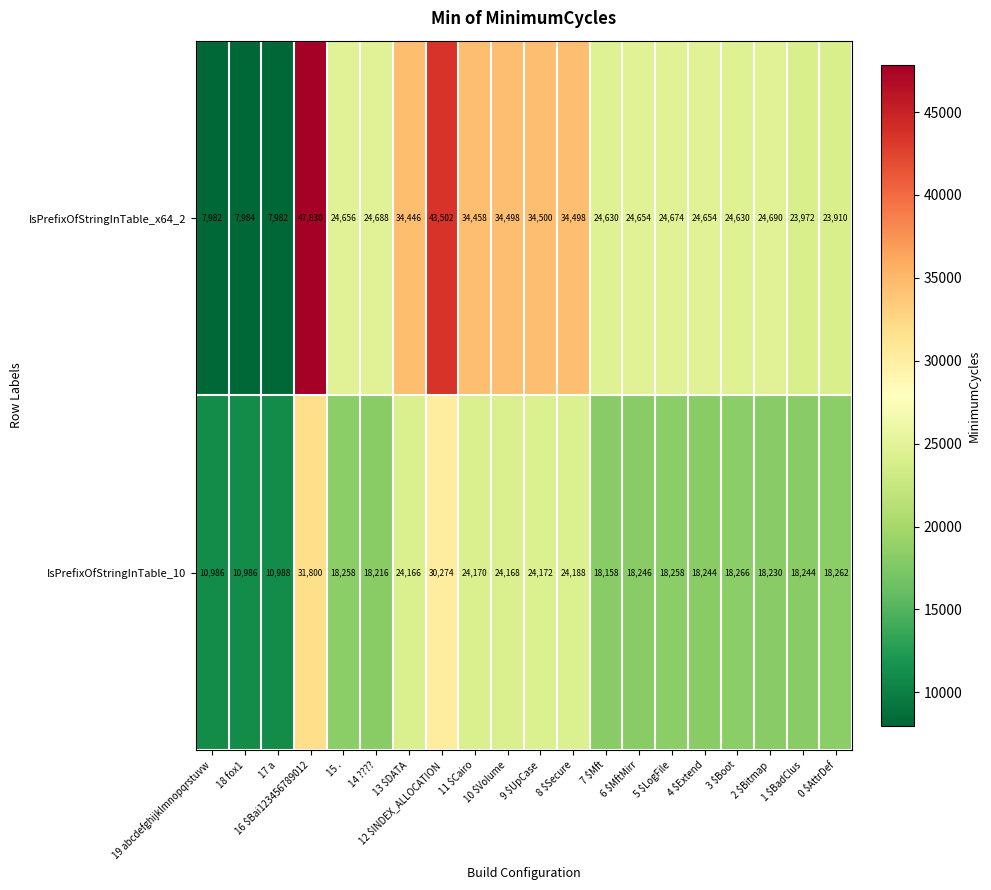

What is the maximum value for IsPrefixOfStringInTable_x64_2?

47830